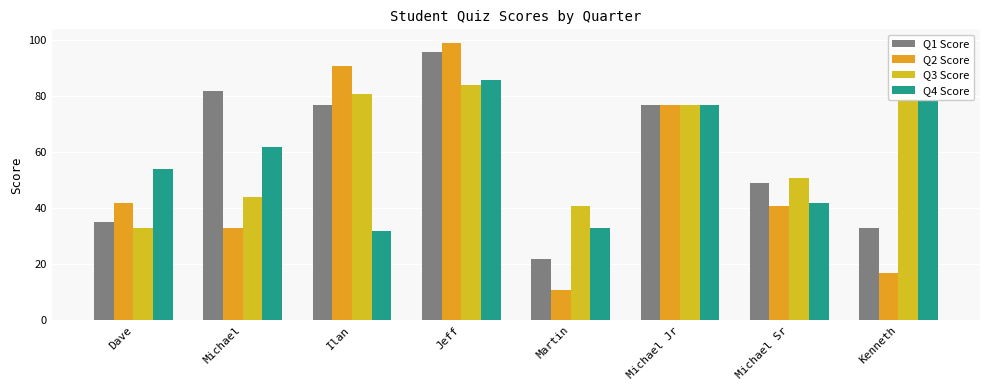

What is the difference between the Q4 Score values at Kenneth and Michael?

36